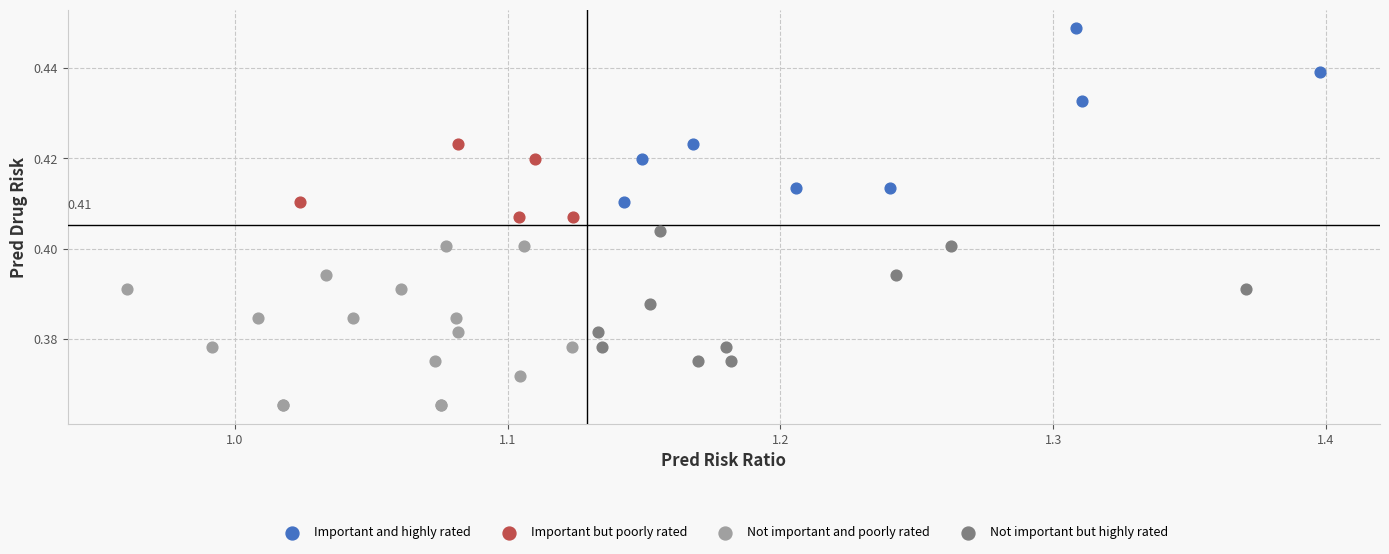

Which series contains the highest Y value?

Important and highly rated